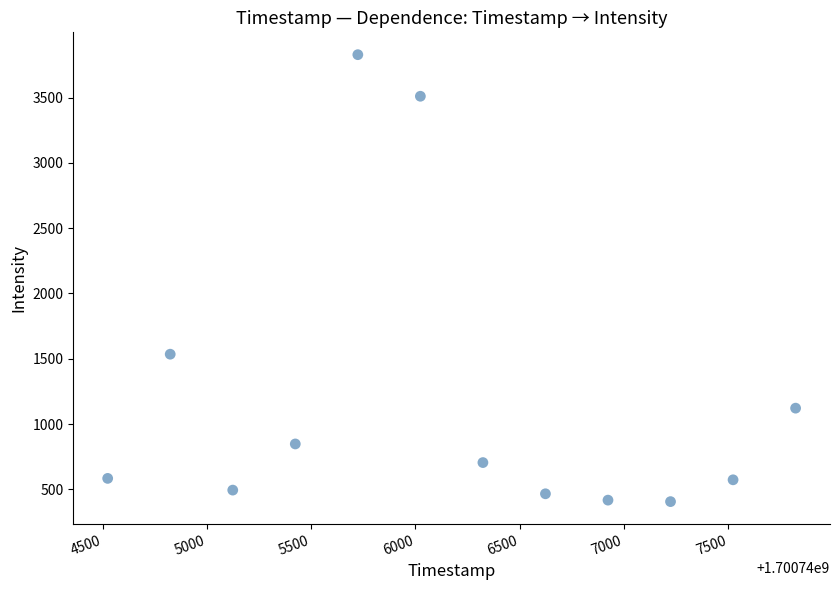

What is the range of X values (max minus min)?

3300.0